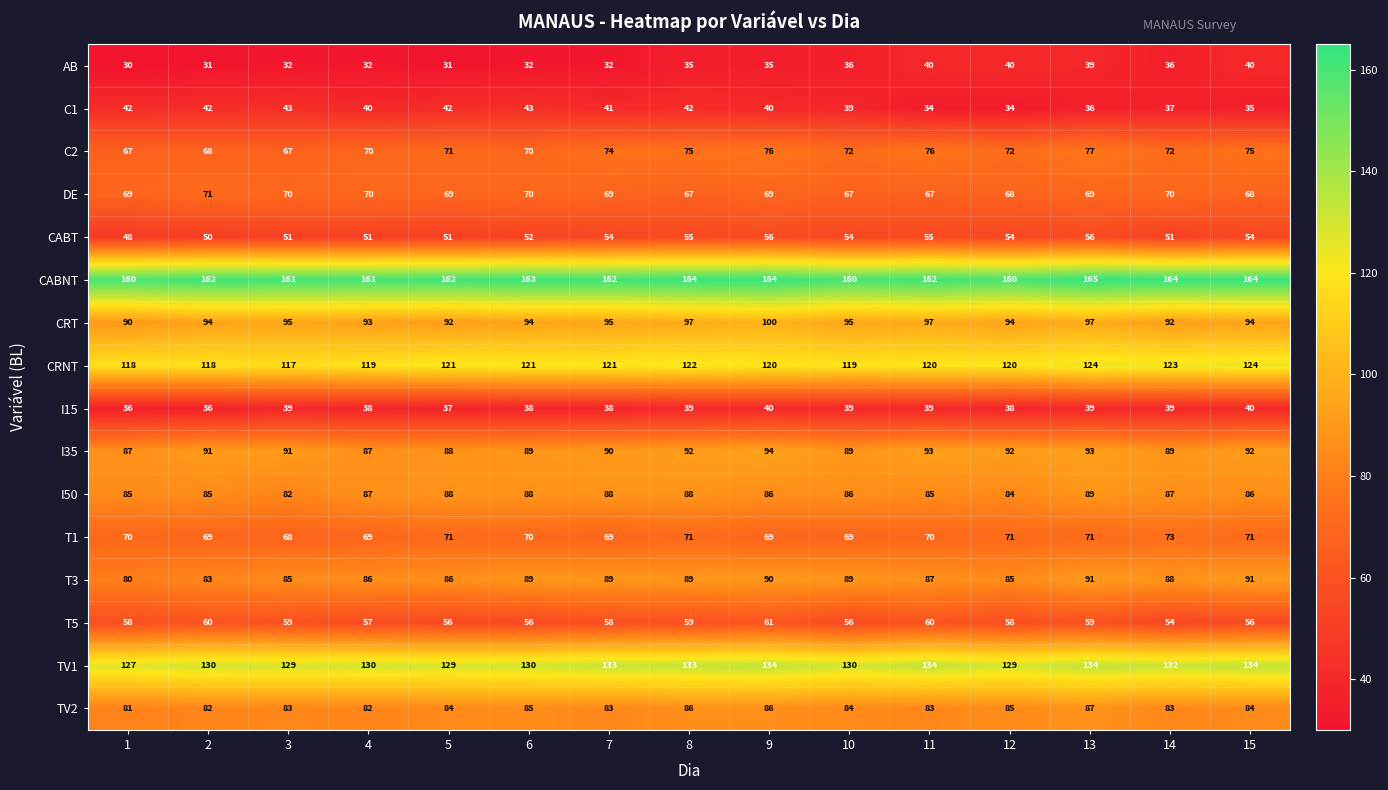

At which label does C2 reach its peak?

13